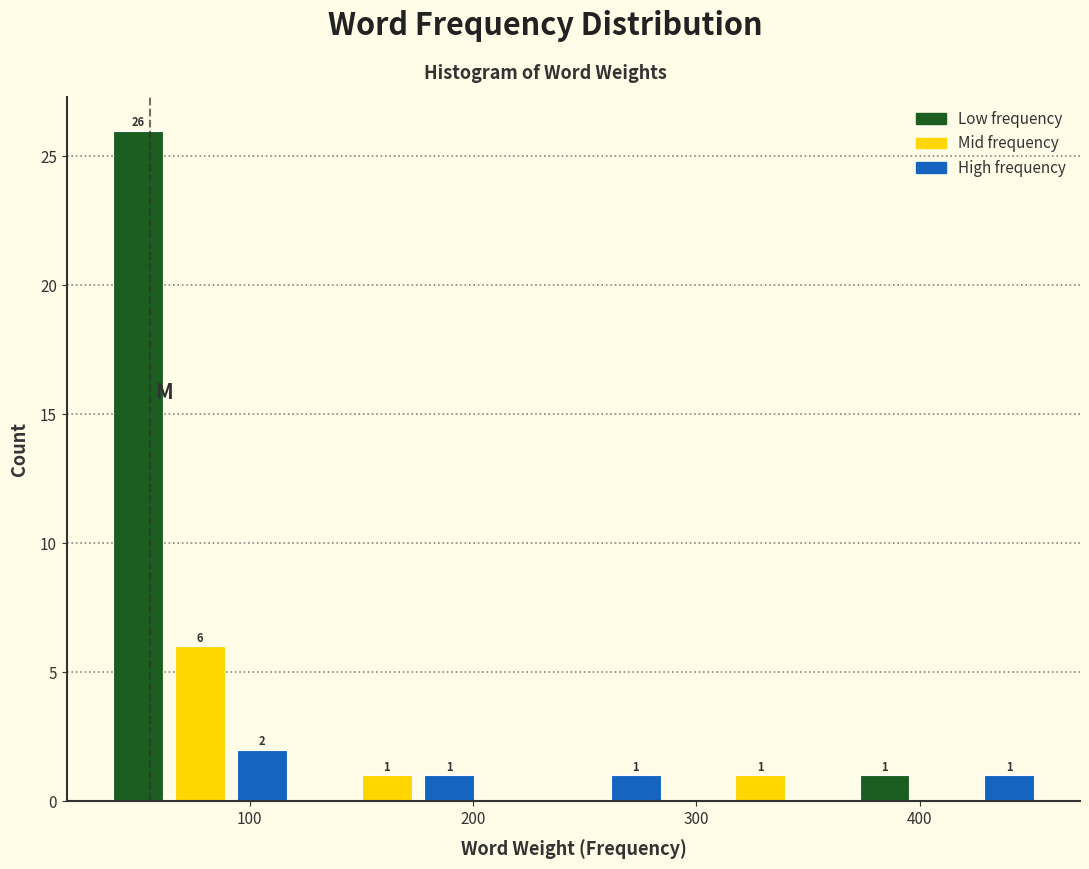

Around what value on the x-axis is the tallest bar? Give the approximate position of its centre, as read against the axis.

50